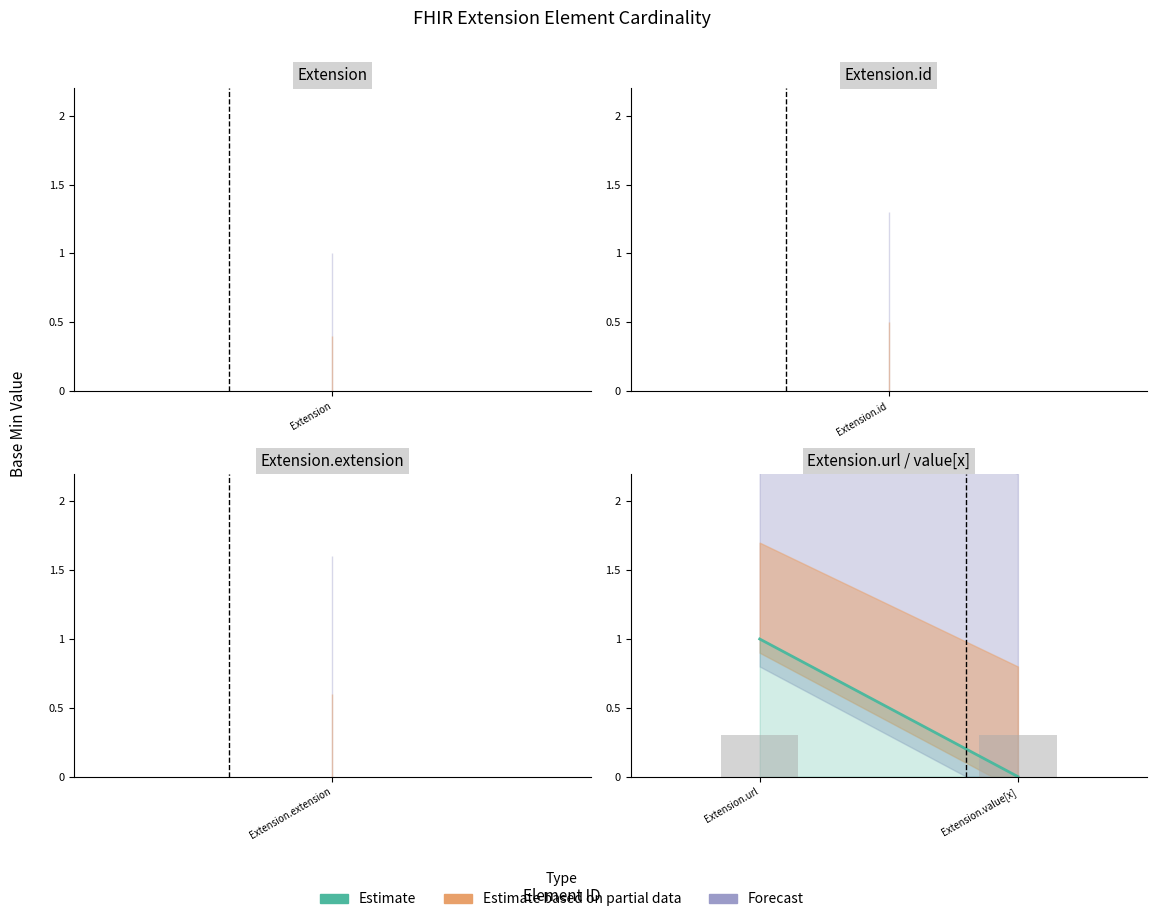

List the labels in order of value, smallest first.

Extension, Extension.id, Extension.extension, Extension.value[x], Extension.url